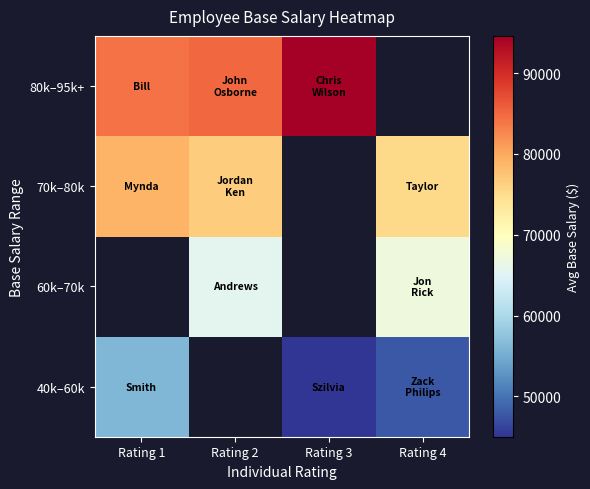

Count the number of data series in this chart.

4